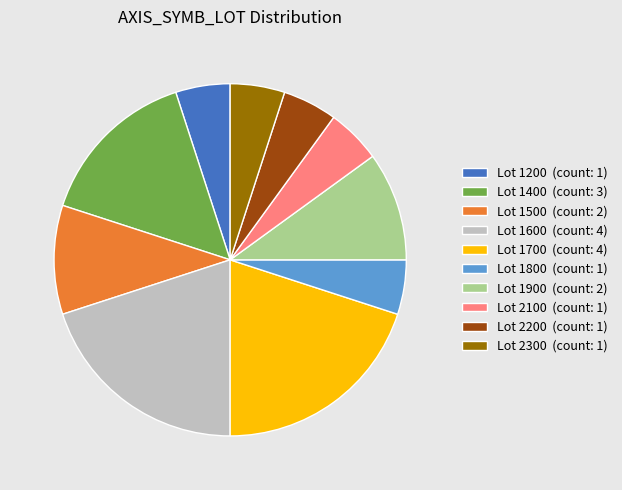

Combined, do Lot 1500 (count: 2) and Lot 1700 (count: 4) account for over 50%?

No